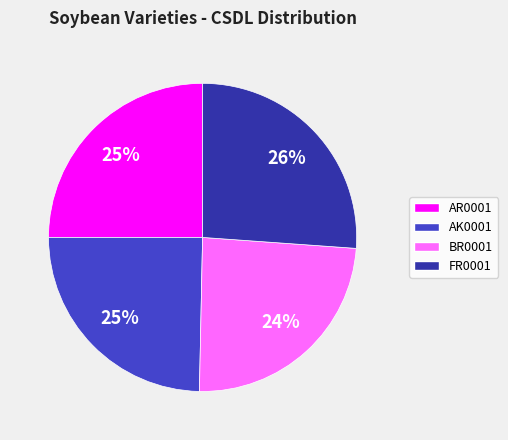

Is FR0001 the majority of the pie?

No